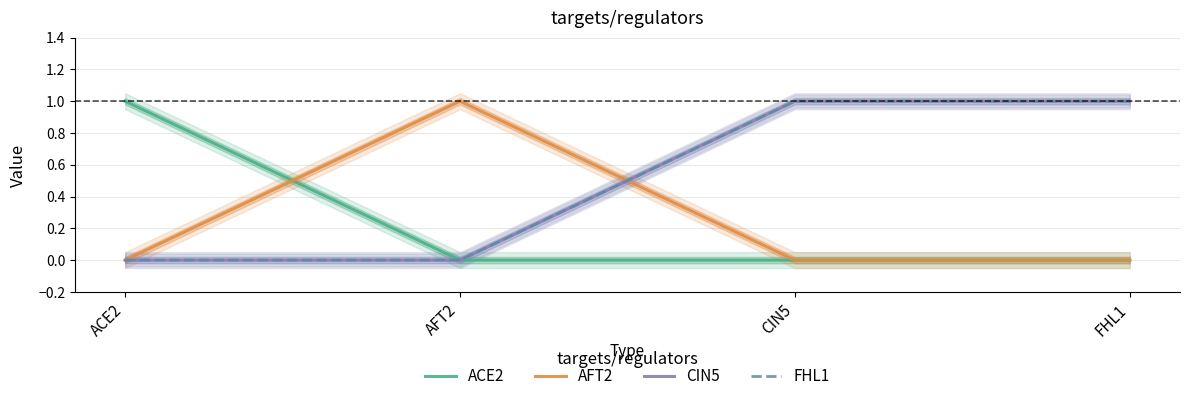

What is the spread (max minus min) of values at AFT2?

1